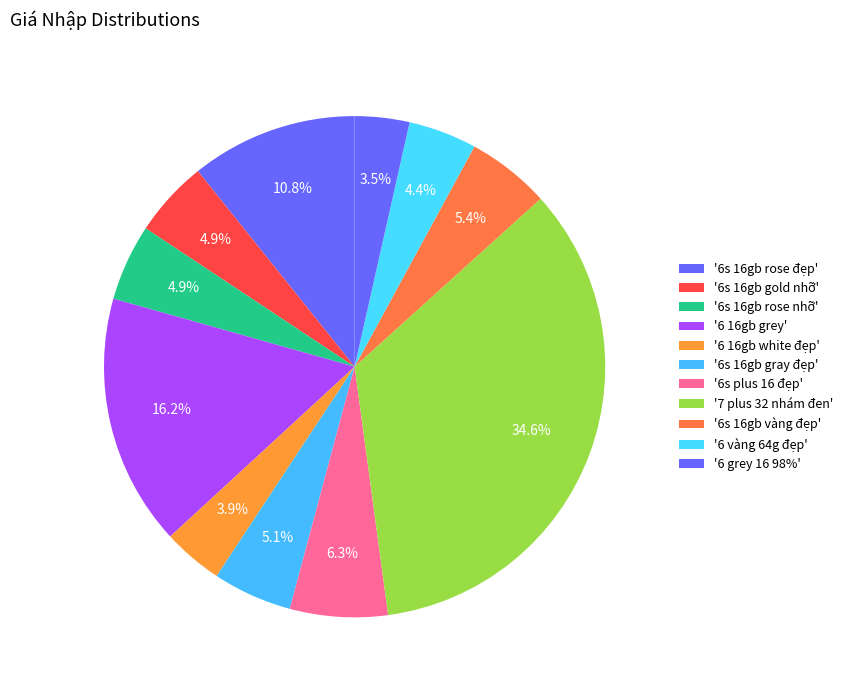

How many segments does this pie chart have?

11